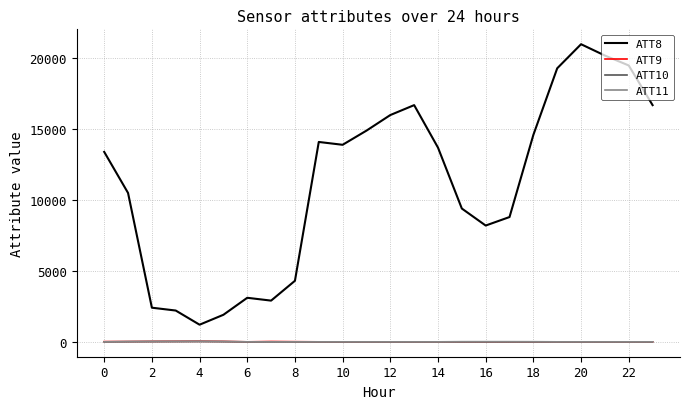

Does the chart display data point markers on the line(s)?

No